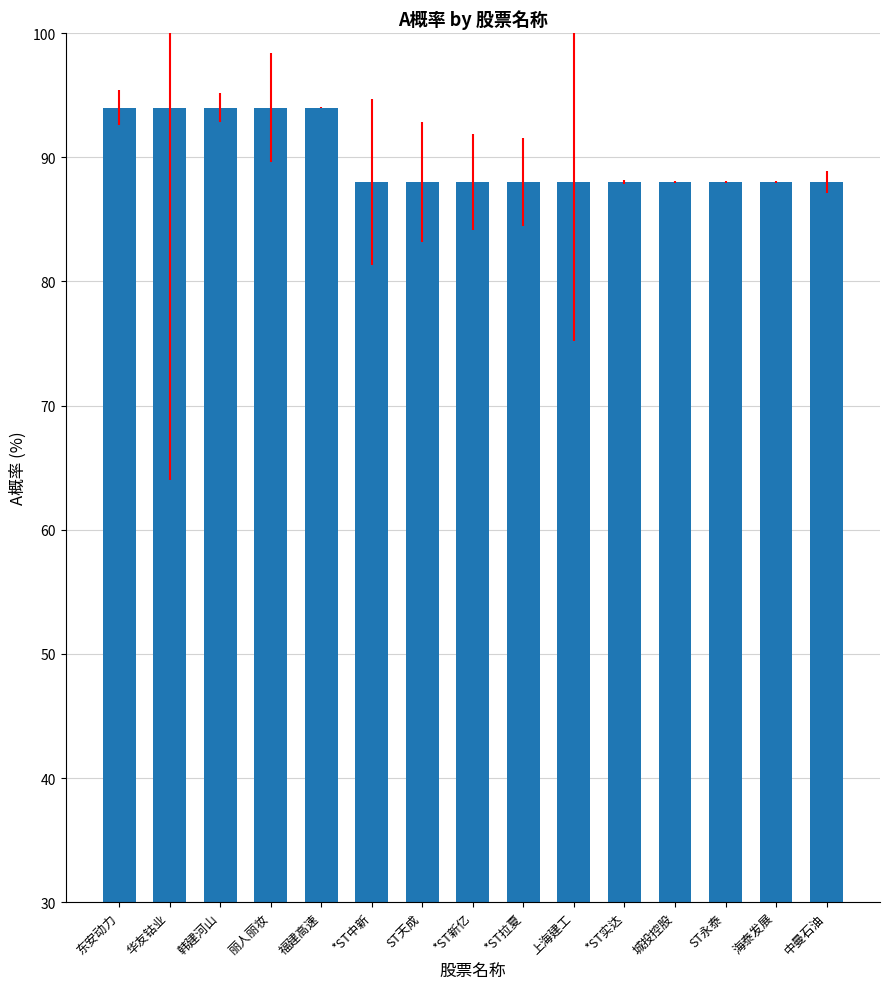

What is the maximum value shown in the chart?

94